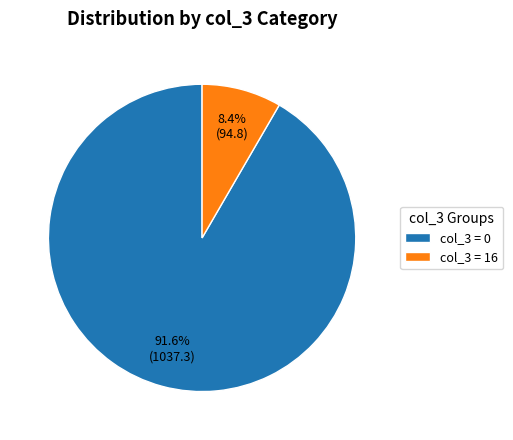

Rank the categories by value from highest to lowest.

col_3 = 0, col_3 = 16